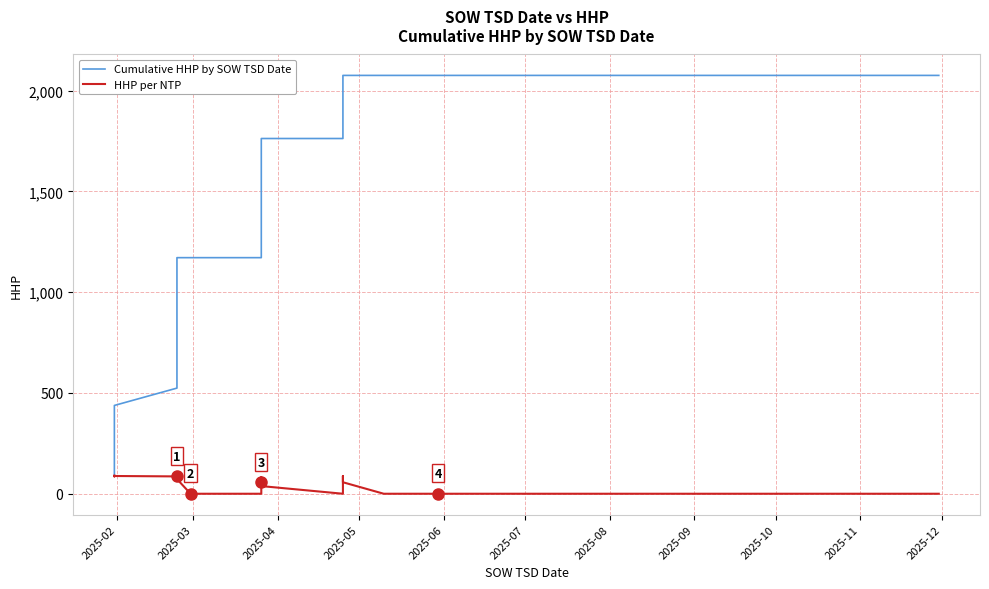

How many data points in Cumulative HHP by SOW TSD Date are less than 1228?

20